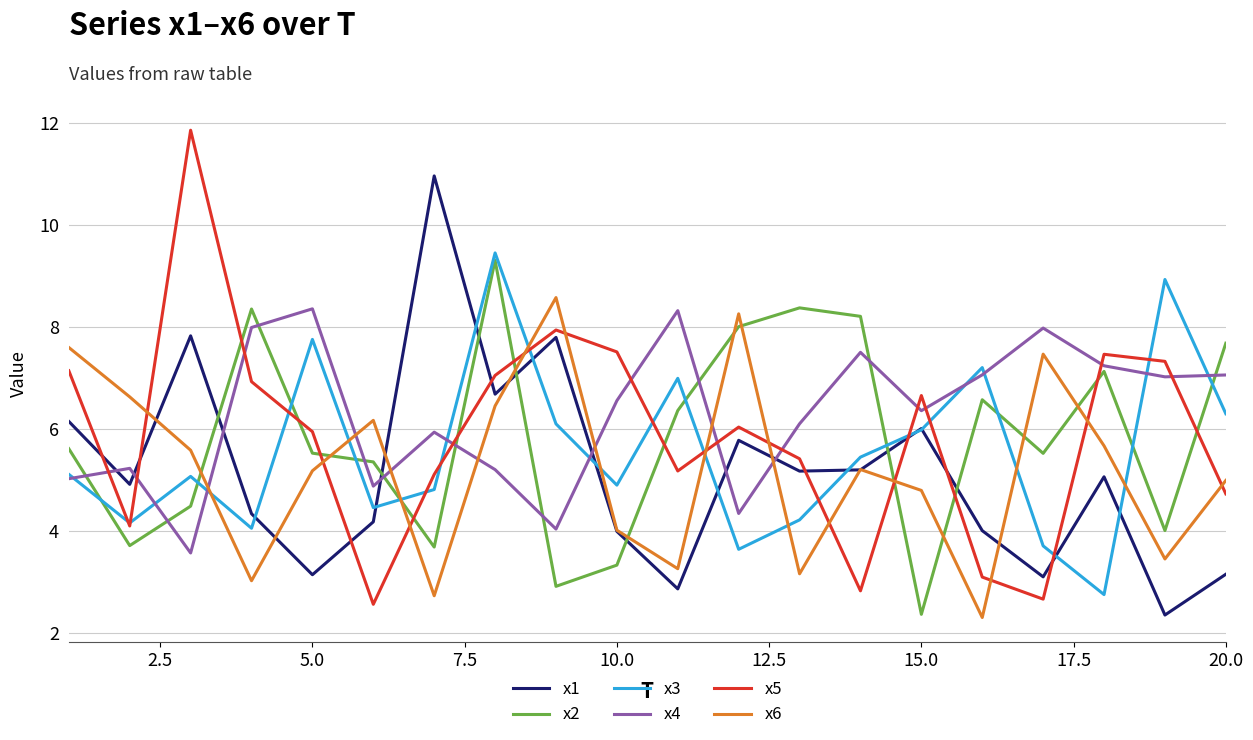

After their last crossing, which series has the higher values: x1 or x4?

x4